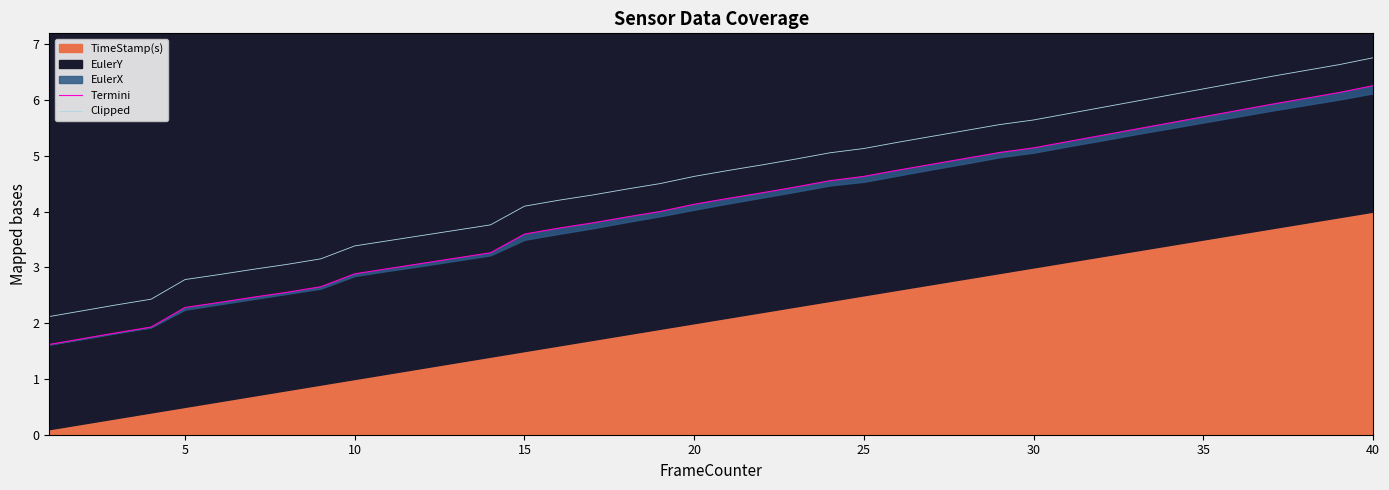

What is the difference between the maximum and minimum values in the Clipped series?

4.6